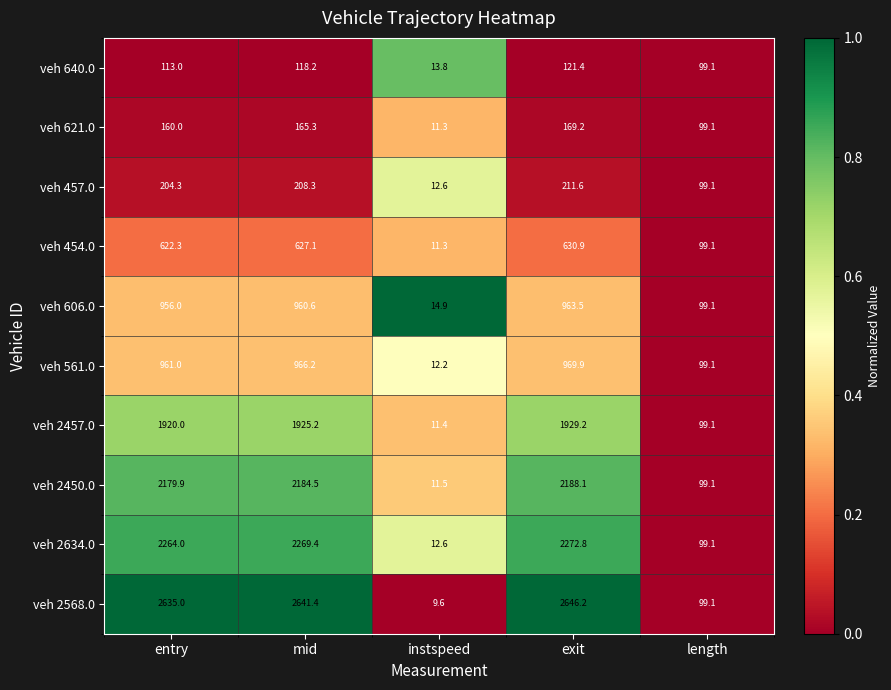

What is the sum of the veh 2450.0 values at exit and mid?

4372.6